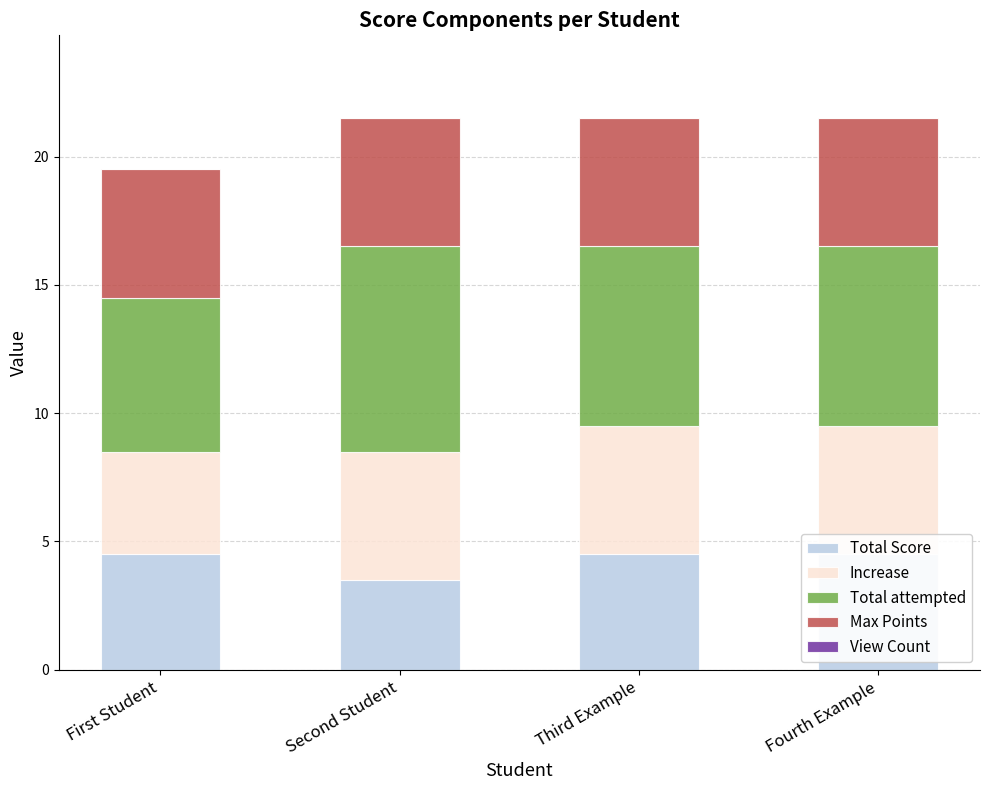

Reading left to right, transcribe all the data shown in this chart.

Total Score: 4.5	3.5	4.5	4.5
Increase: 4.0	5.0	5.0	5.0
Total attempted: 6.0	8.0	7.0	7.0
Max Points: 5.0	5.0	5.0	5.0
View Count: 0.0	0.0	0.0	0.0